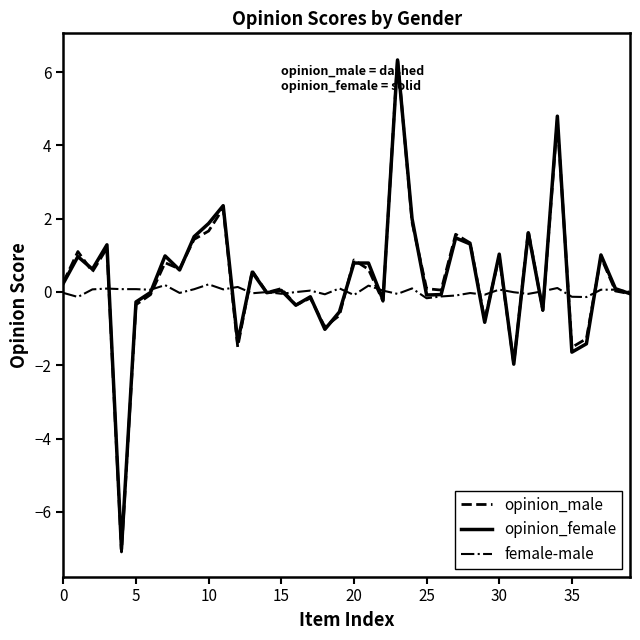

What is the smallest value displayed?

-7.1